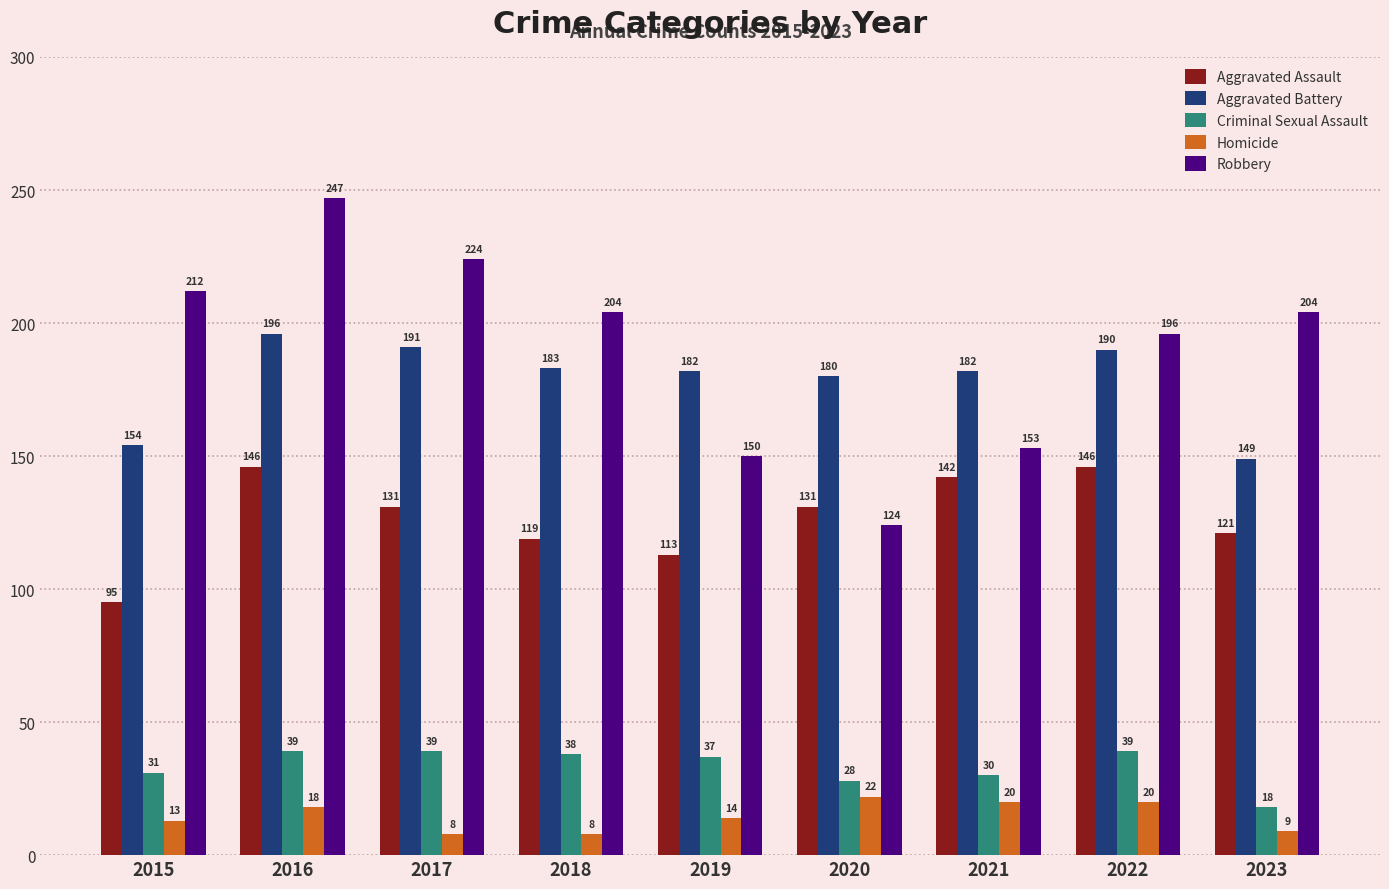

Reading right to left, extract all data points from this chart.

Aggravated Assault: 2023=121	2022=146	2021=142	2020=131	2019=113	2018=119	2017=131	2016=146	2015=95
Aggravated Battery: 2023=149	2022=190	2021=182	2020=180	2019=182	2018=183	2017=191	2016=196	2015=154
Criminal Sexual Assault: 2023=18	2022=39	2021=30	2020=28	2019=37	2018=38	2017=39	2016=39	2015=31
Homicide: 2023=9	2022=20	2021=20	2020=22	2019=14	2018=8	2017=8	2016=18	2015=13
Robbery: 2023=204	2022=196	2021=153	2020=124	2019=150	2018=204	2017=224	2016=247	2015=212